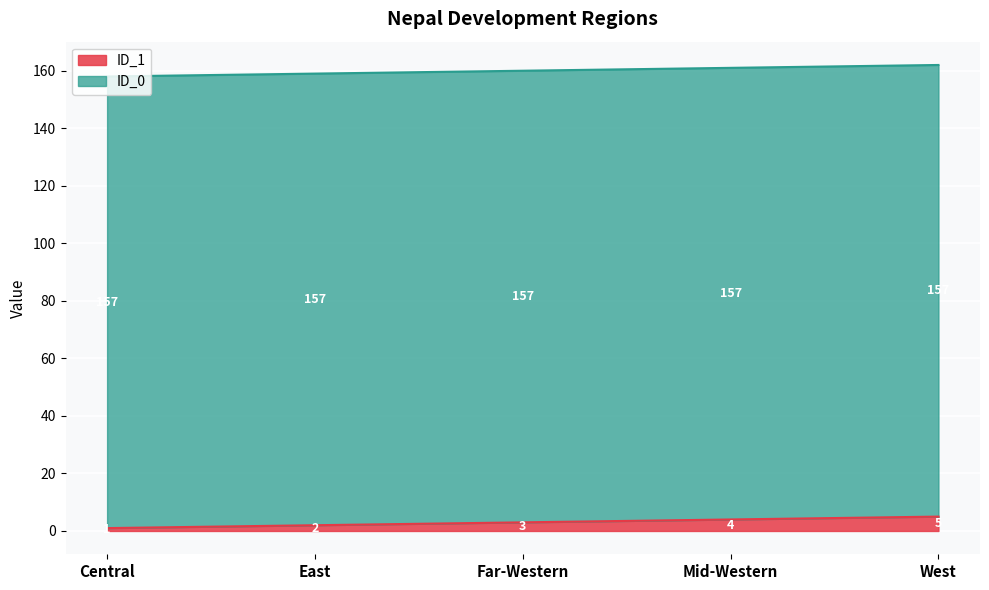

List the labels in order of value, largest first.

West, Mid-Western, Far-Western, East, Central